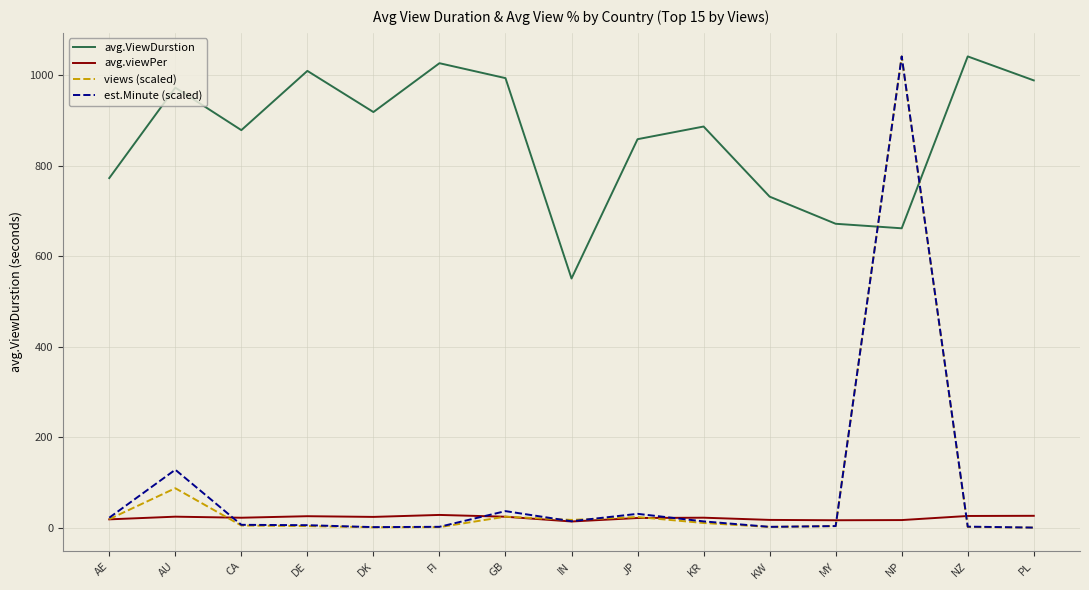

Does the chart display data point markers on the line(s)?

No